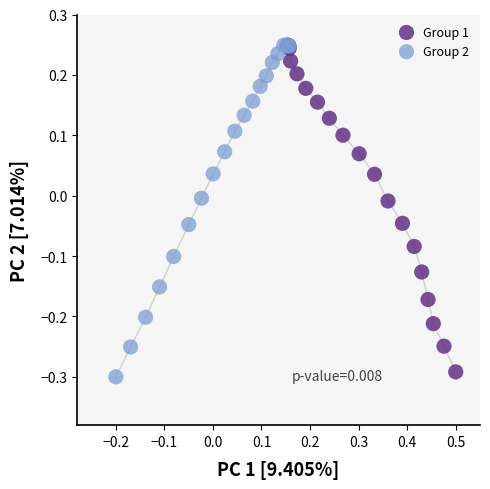

What are all the series names shown in the legend?

Group 1, Group 2